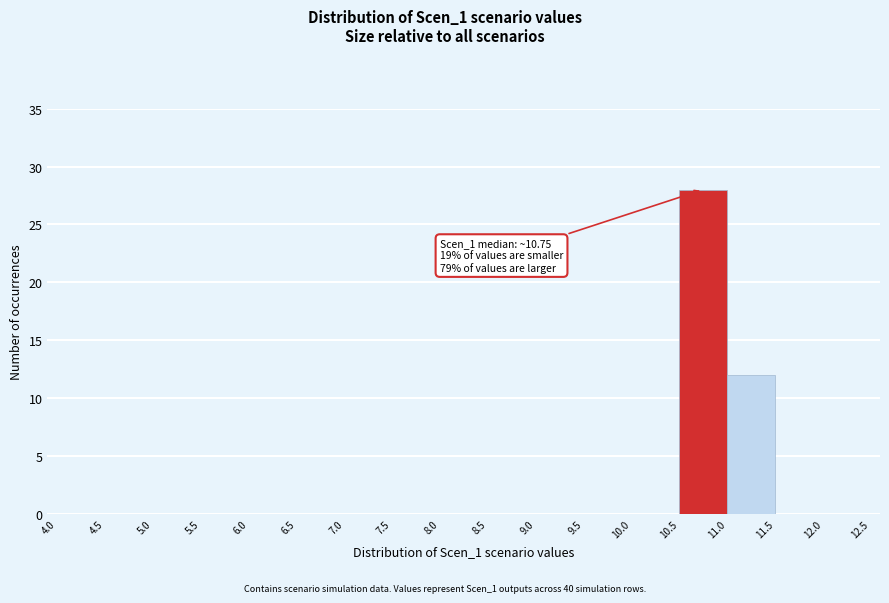

Over which range of the x-axis is the bar tallest?

10.5 to 11.0